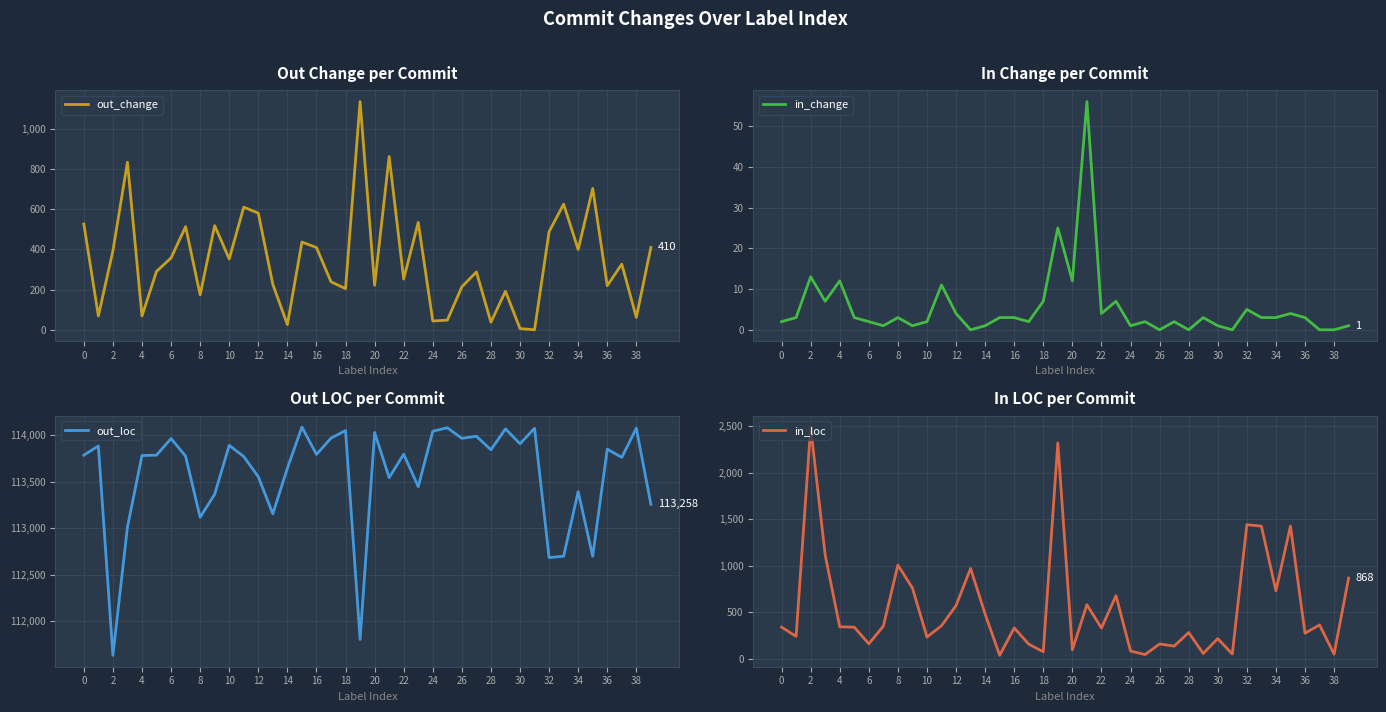

How many values in the out_change series are below 327?

20